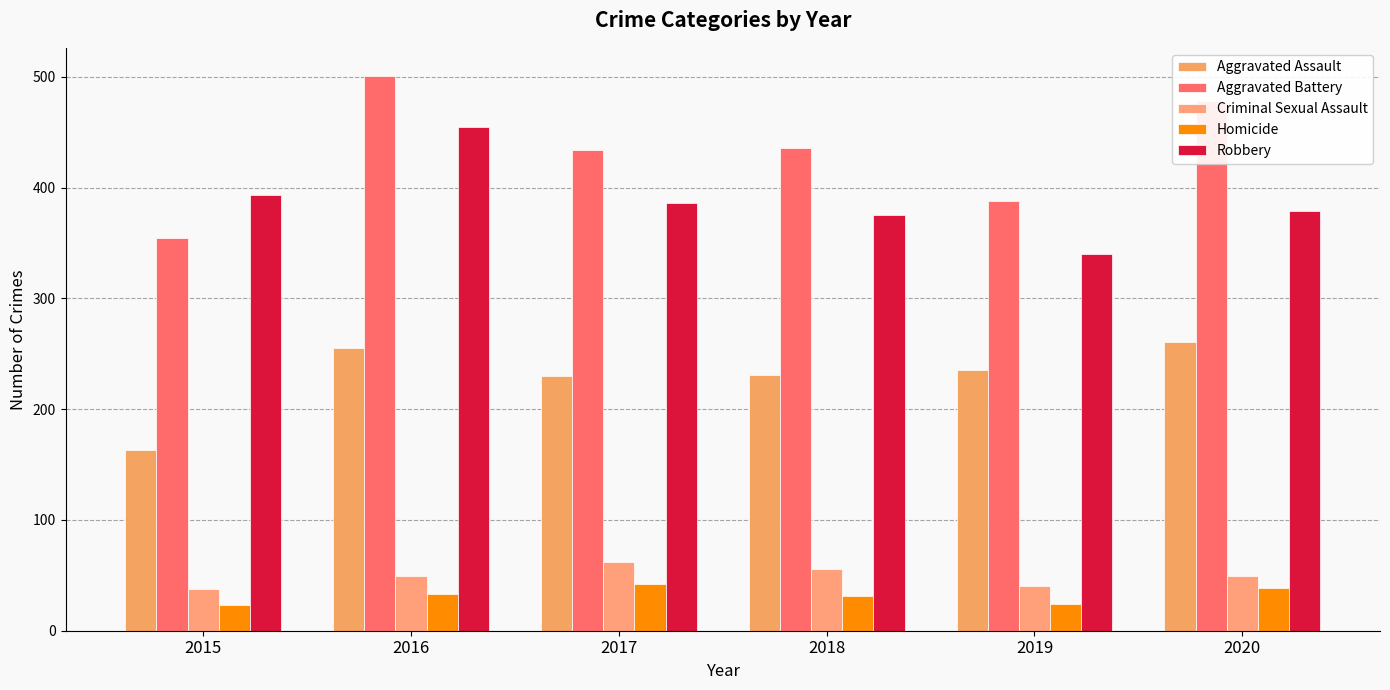

Are the bars horizontal?

No